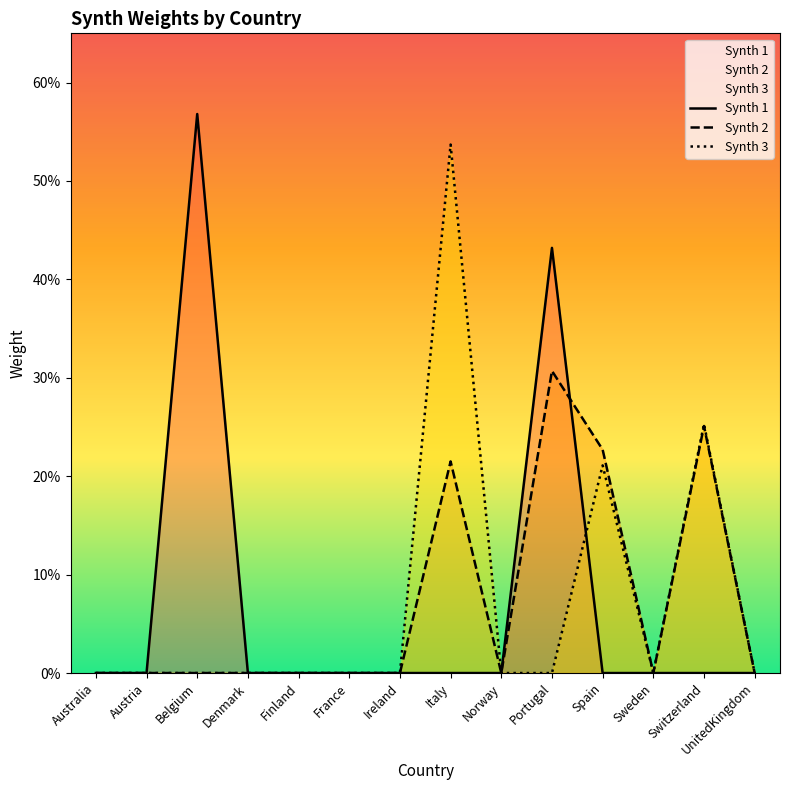

The Synth 3 series shows 0.5 at Italy. True or false?

True